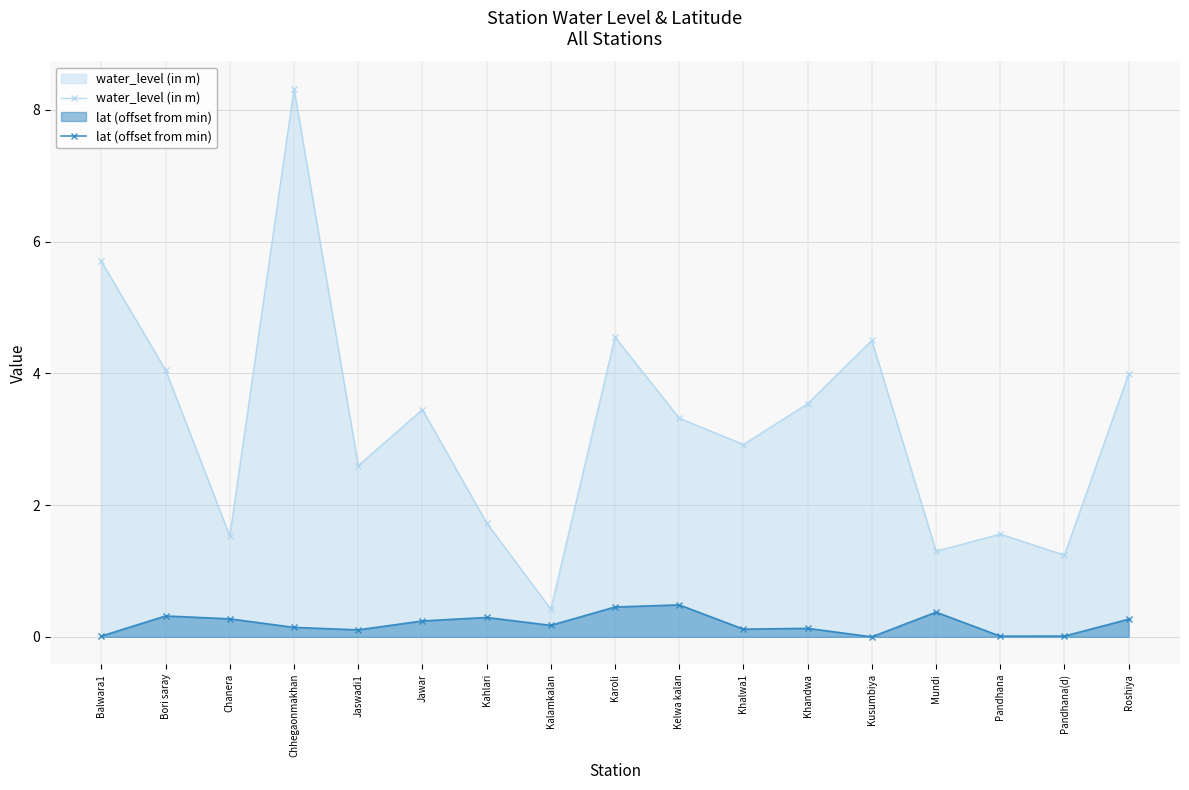

Rank the series at Chanera from highest to lowest value.

water_level (in m), lat (offset from min)